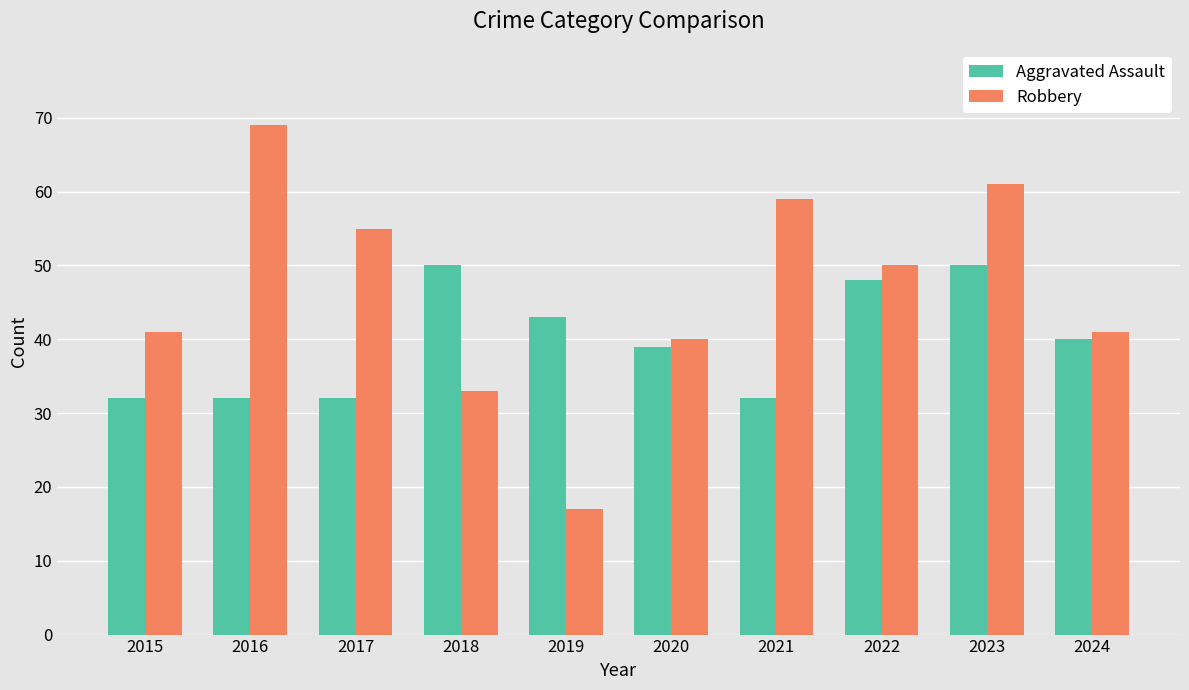

List the series in order of their overall mean, highest first.

Robbery, Aggravated Assault